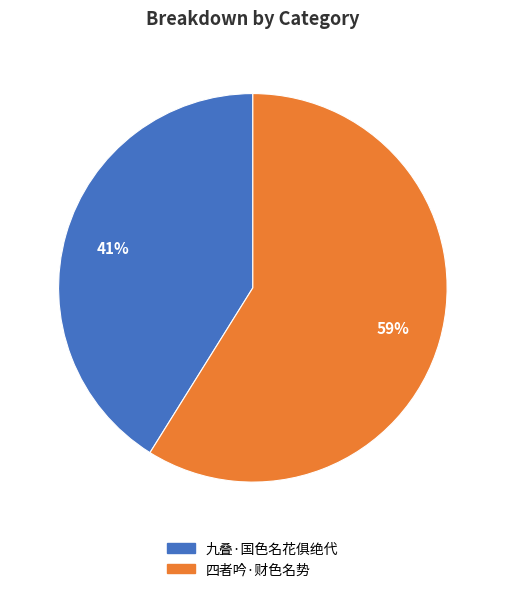

Do 四者吟·财色名势 and 九叠·国色名花俱绝代 together represent more than half of the pie?

Yes